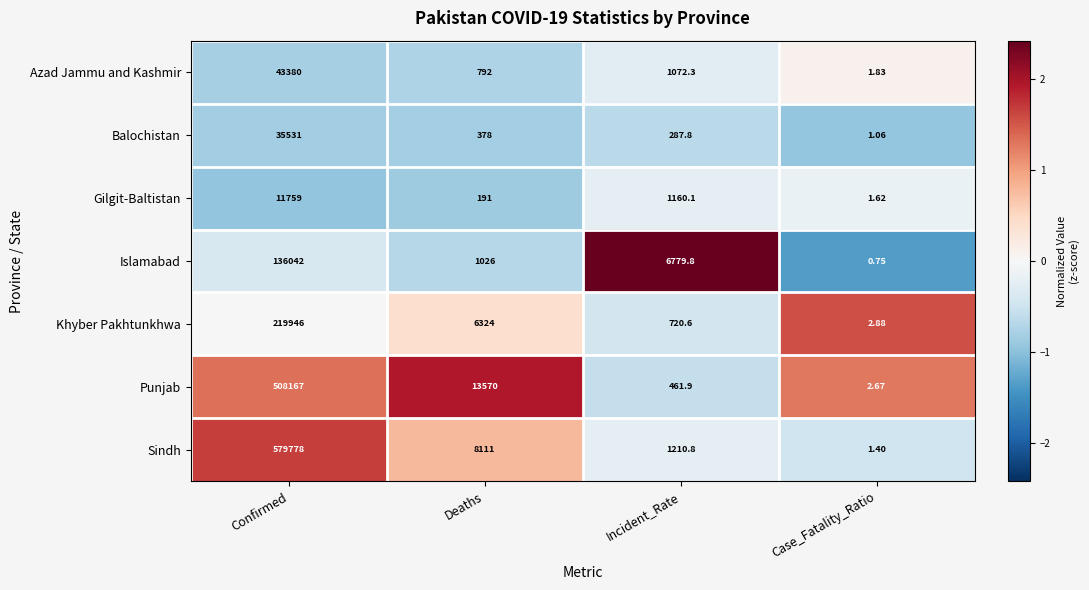

Where does the Punjab series first go above 13570?

Confirmed